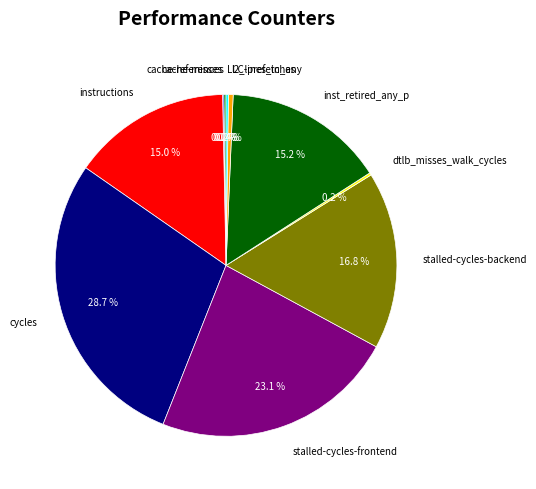

Which slice is the largest?

cycles